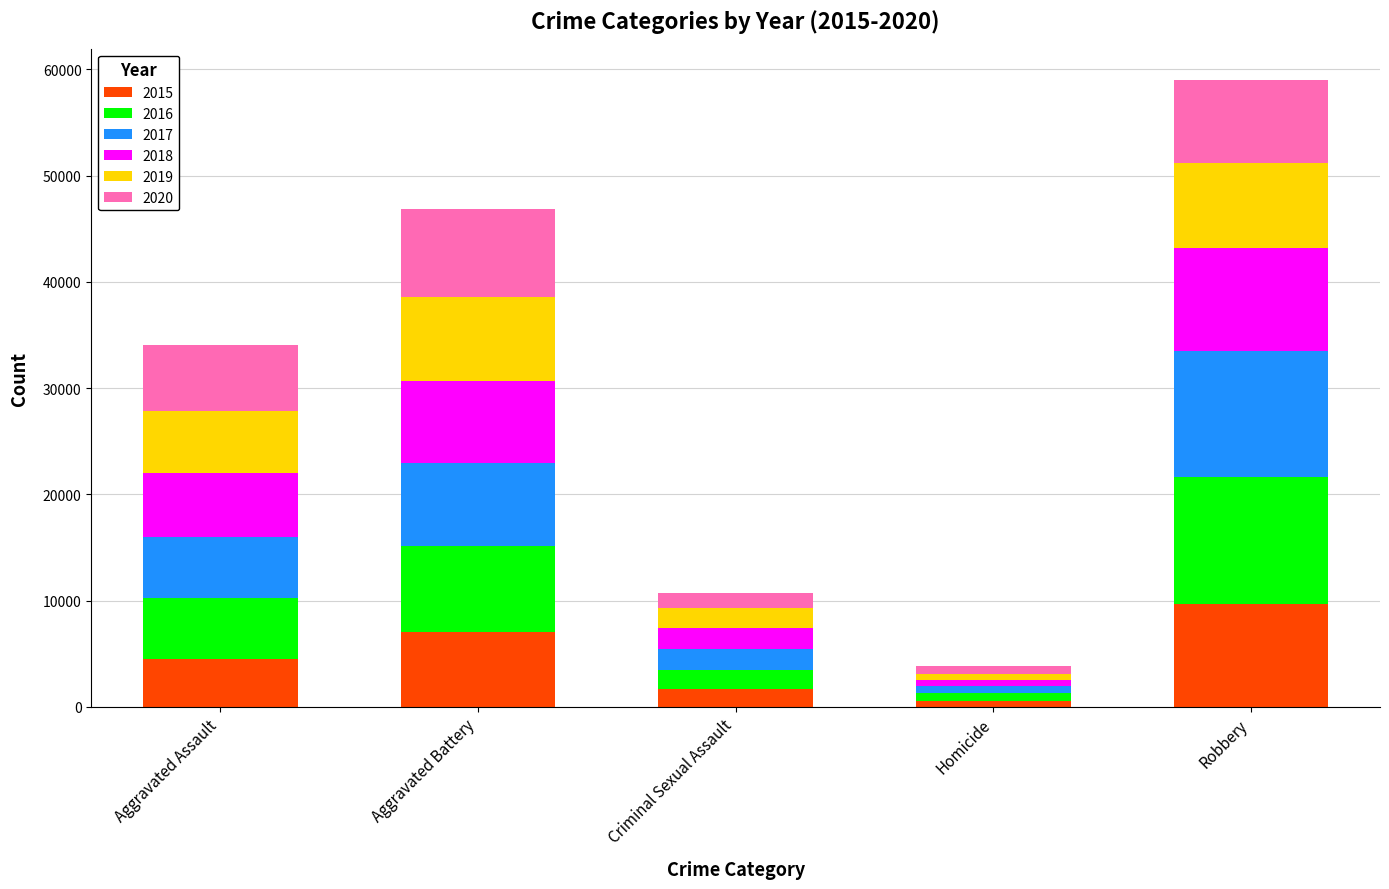

Reading right to left, what are the values for 2015?

Robbery=9638	Homicide=496	Criminal Sexual Assault=1666	Aggravated Battery=7018	Aggravated Assault=4480